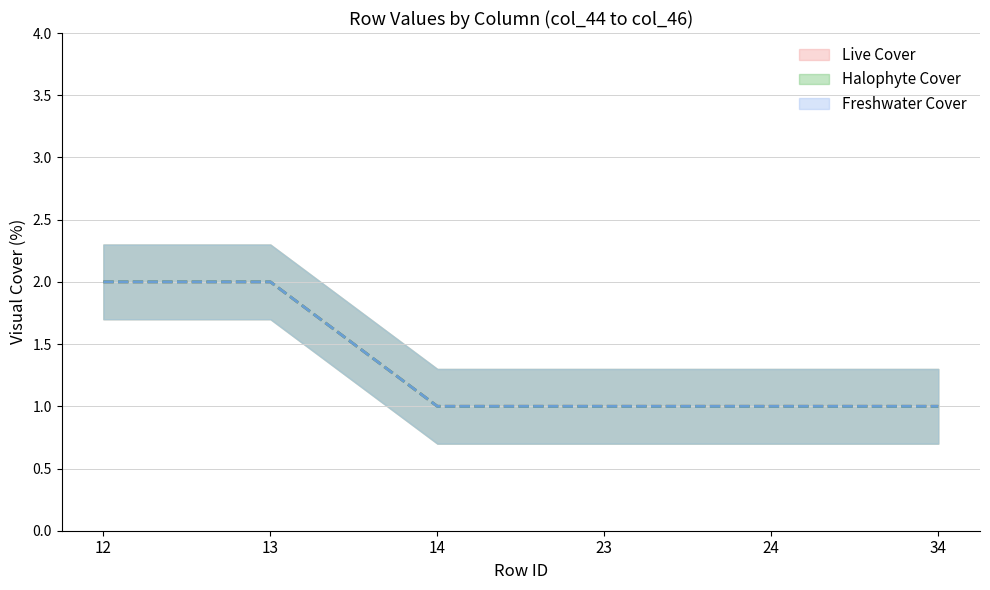

Does the chart display data point markers on the line(s)?

No